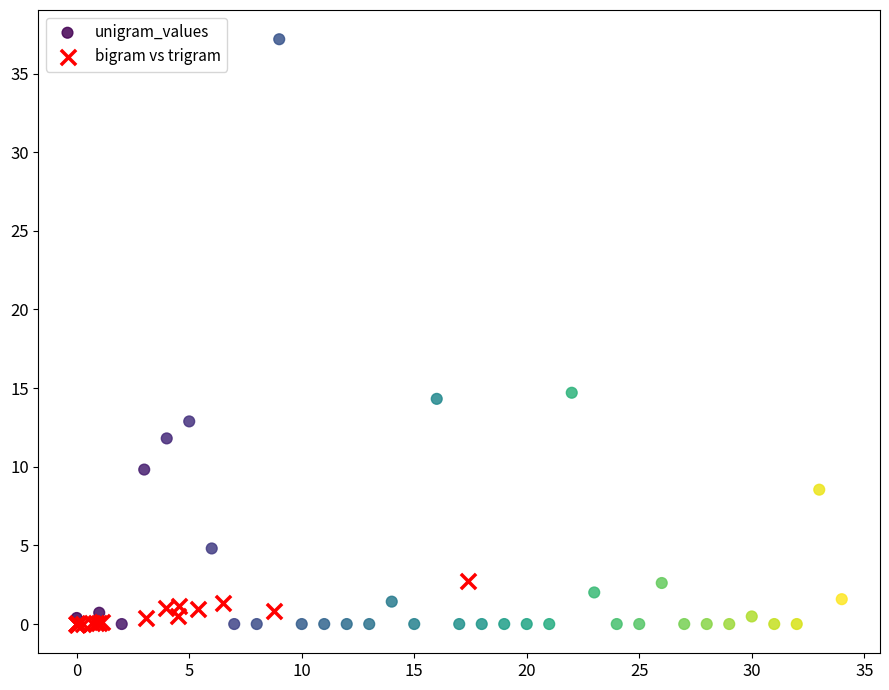

Which series reaches the maximum Y coordinate?

unigram_values